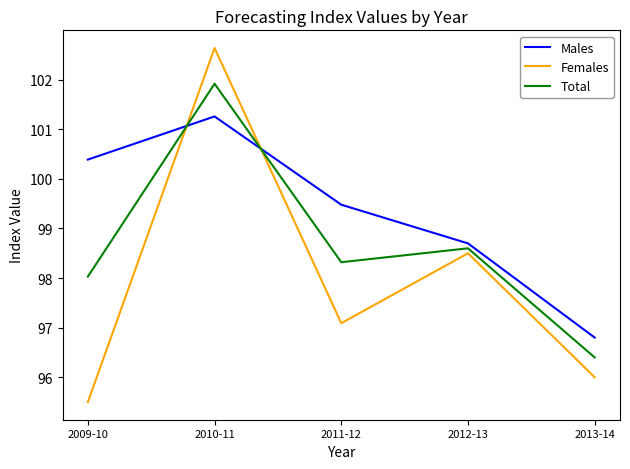

What are all the series names shown in the legend?

Males, Females, Total